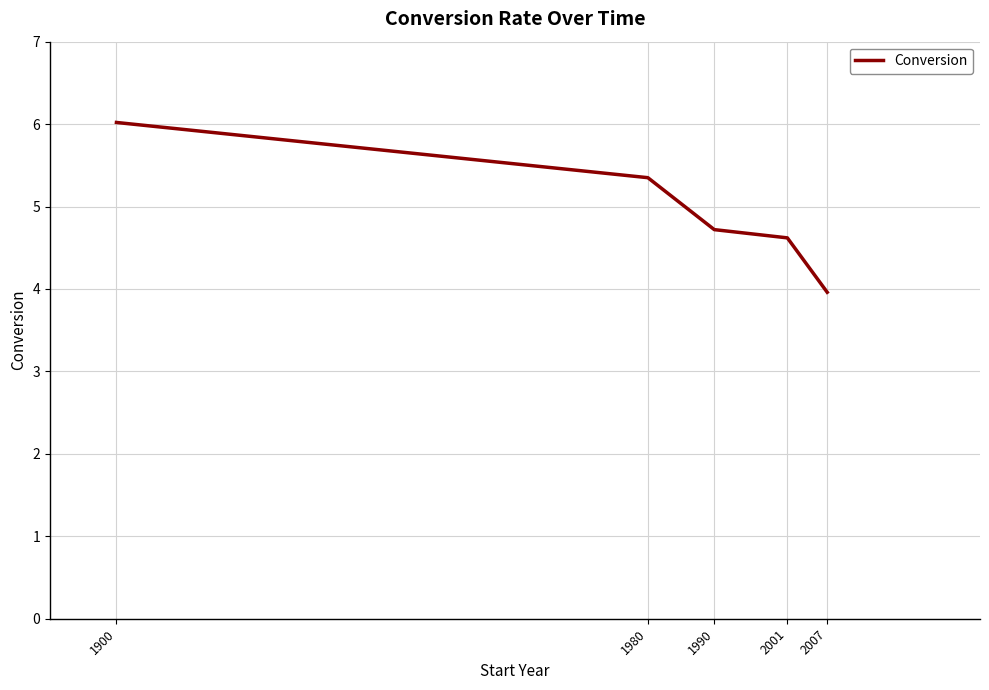

What is the change in value from 1980 to 2007?

-1.4